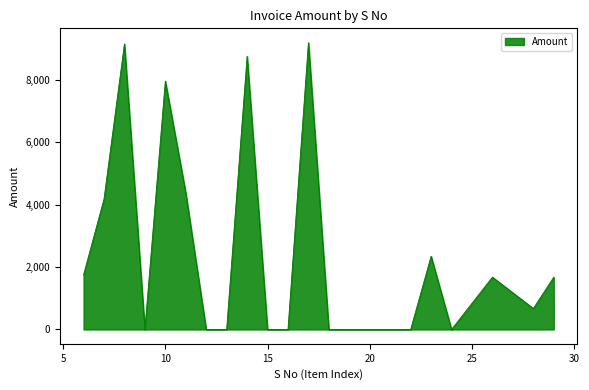

What is the greatest value displayed?

9201.1